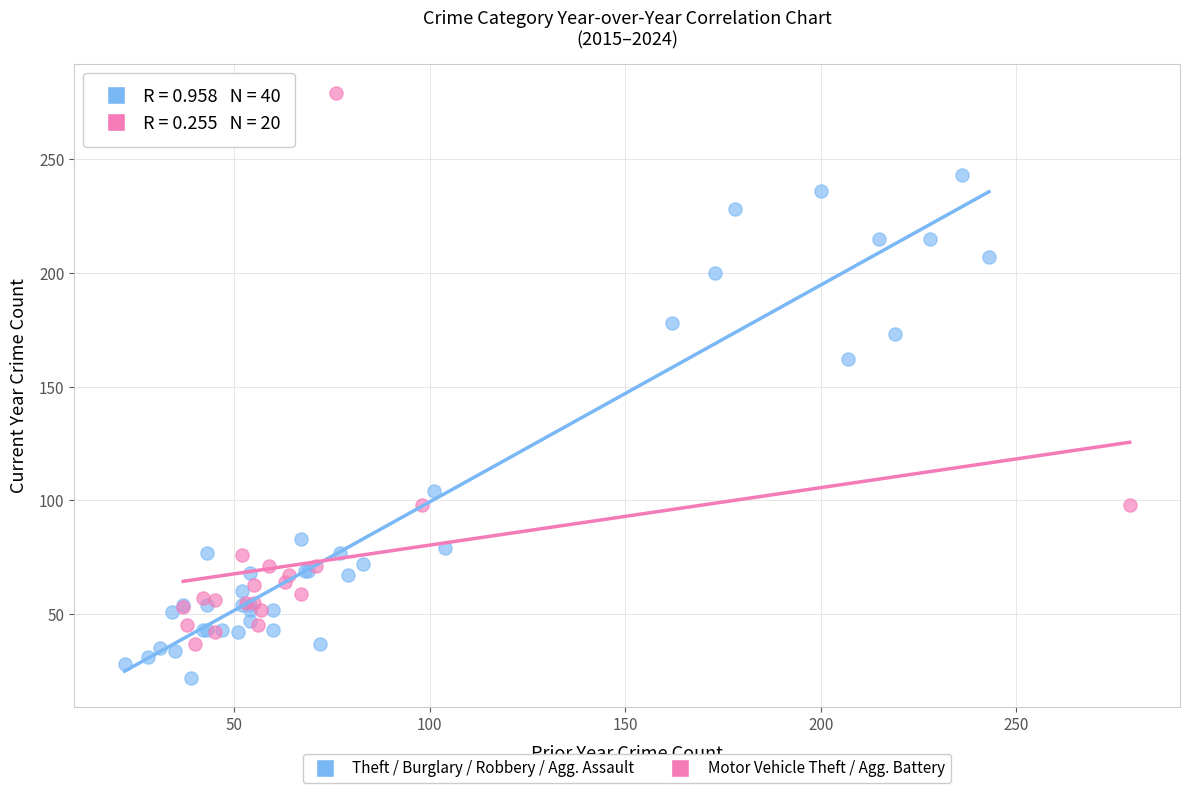

Which series contains the lowest Y value?

Theft / Burglary / Robbery / Agg. Assault